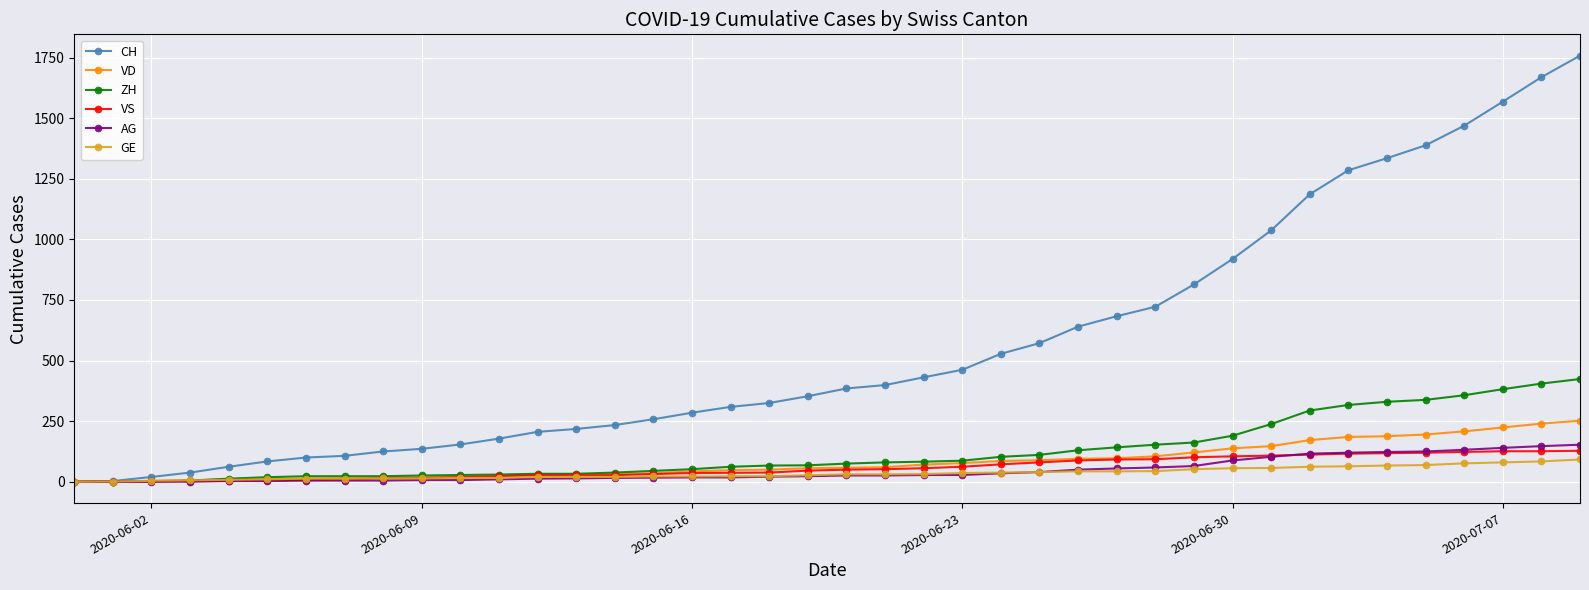

What is the greatest value displayed?

1758